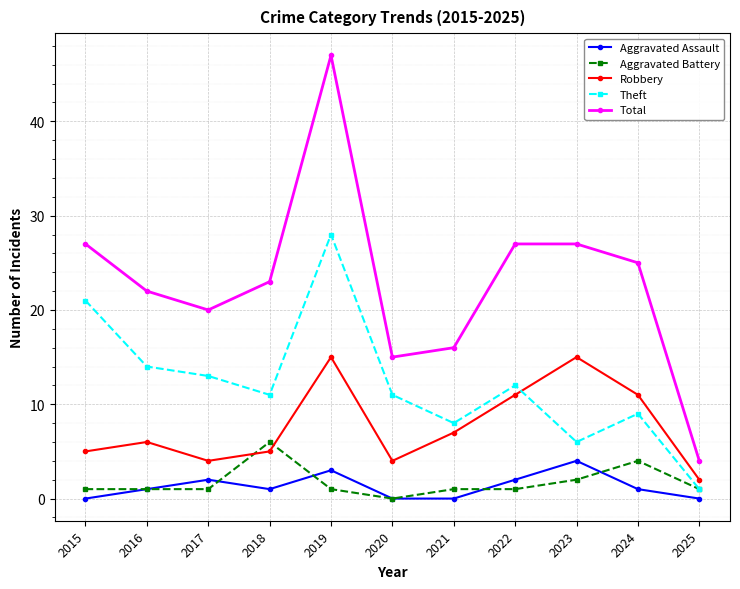

Which series changed the most between 2018 and 2020?

Total